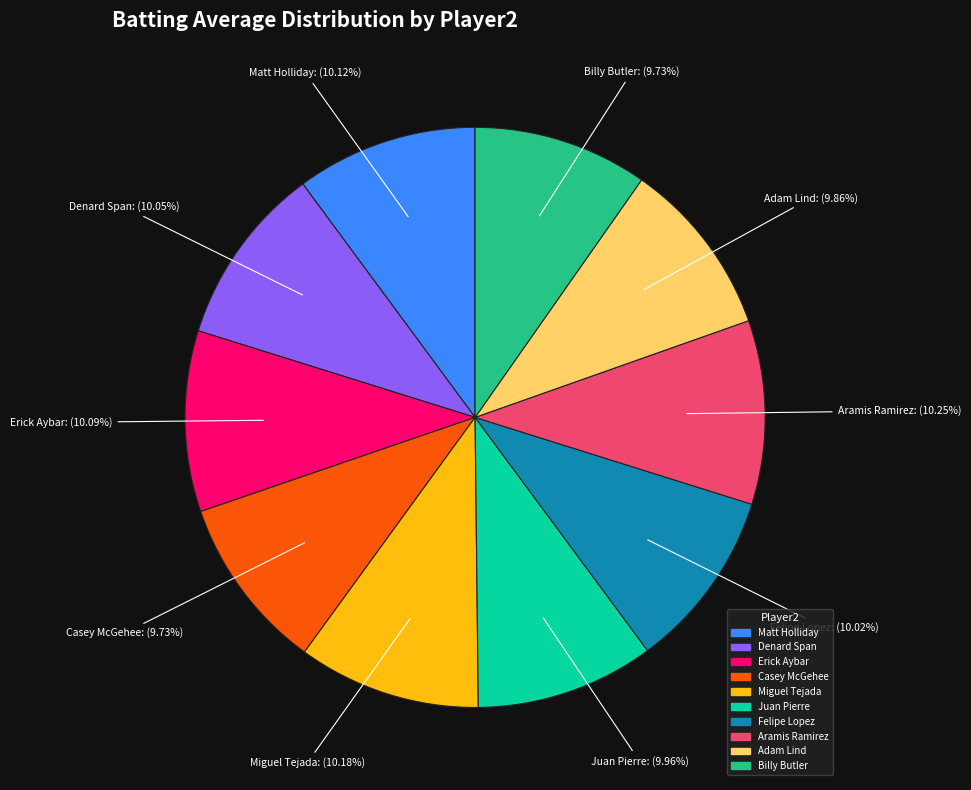

True or false: Erick Aybar accounts for 1% of the total.

False